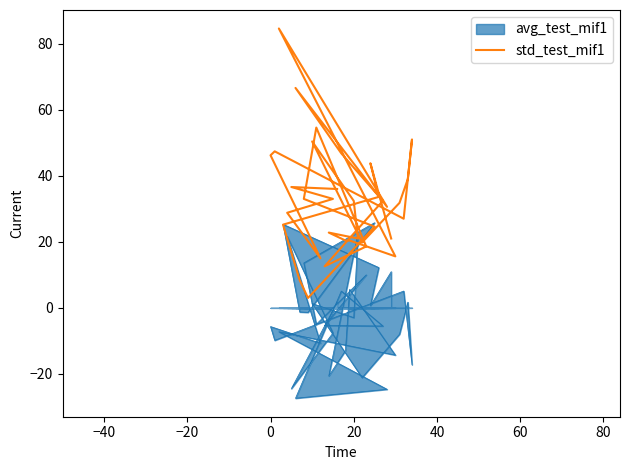

True or false: the data shows 8.4 at 20.

True